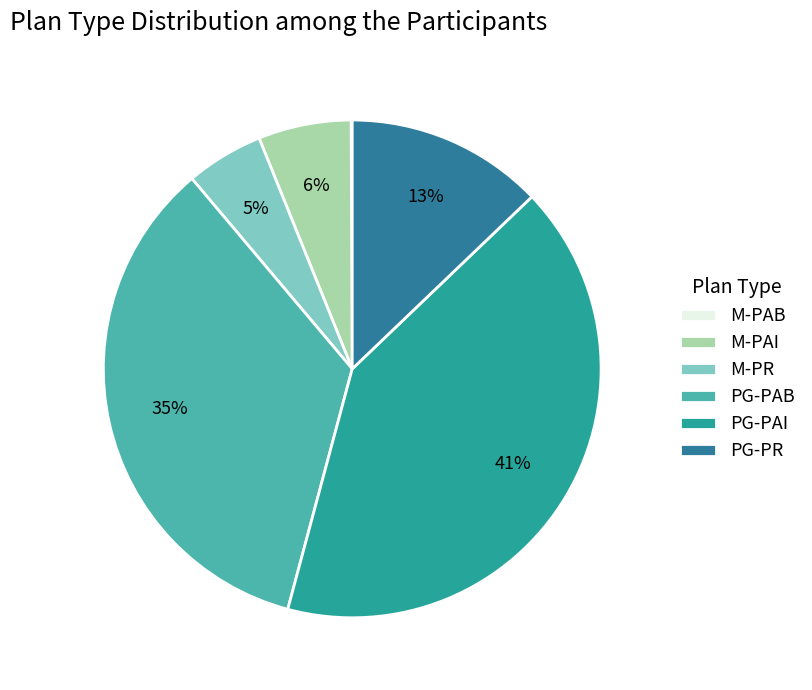

Does PG-PR account for over 50% of the chart?

No